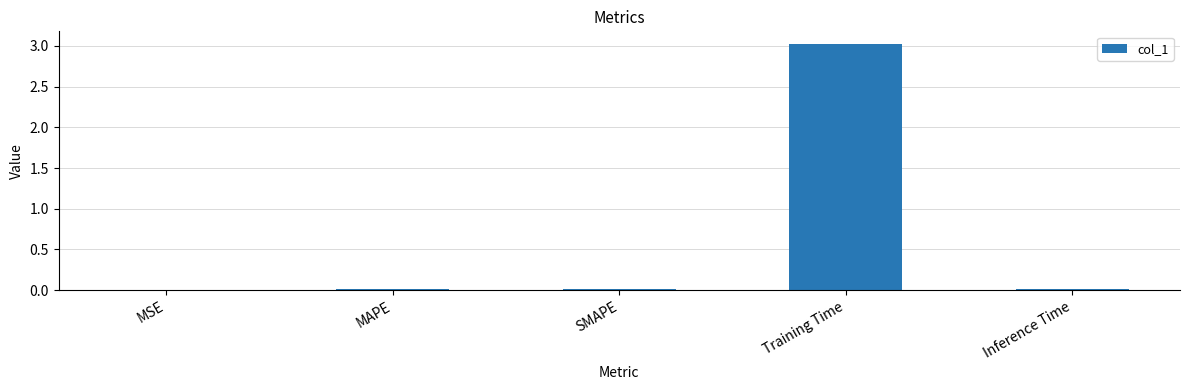

What is the sum of the values at MAPE and Training Time?

3.0